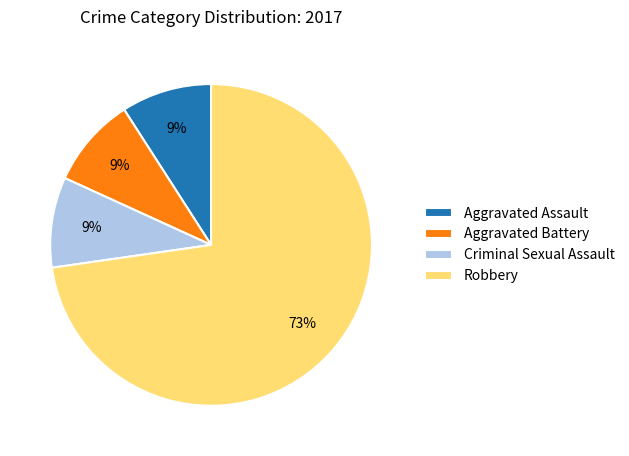

Combined, do Robbery and Aggravated Battery account for over 50%?

Yes